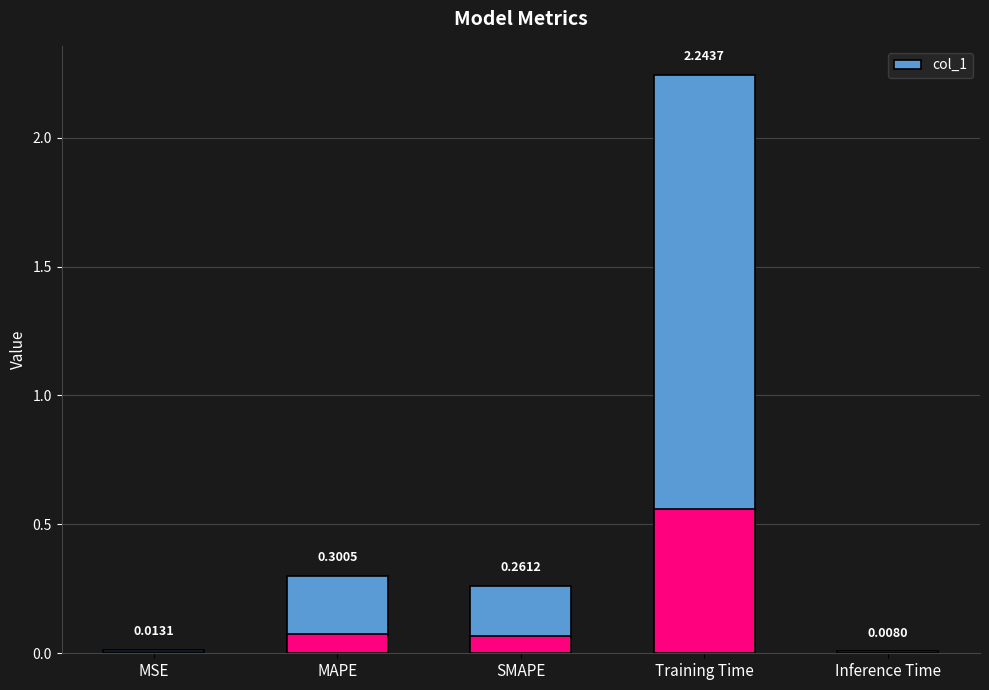

Between MSE and Training Time, which is larger?

Training Time